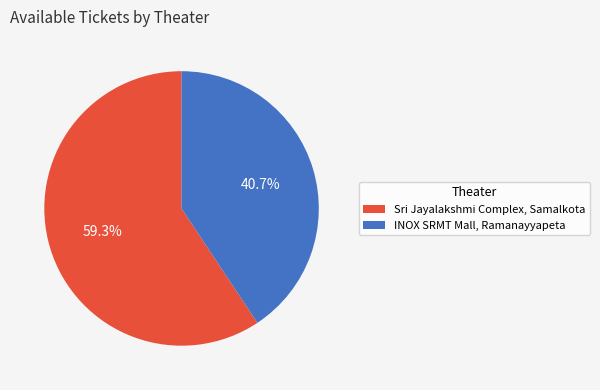

How many segments does this pie chart have?

2